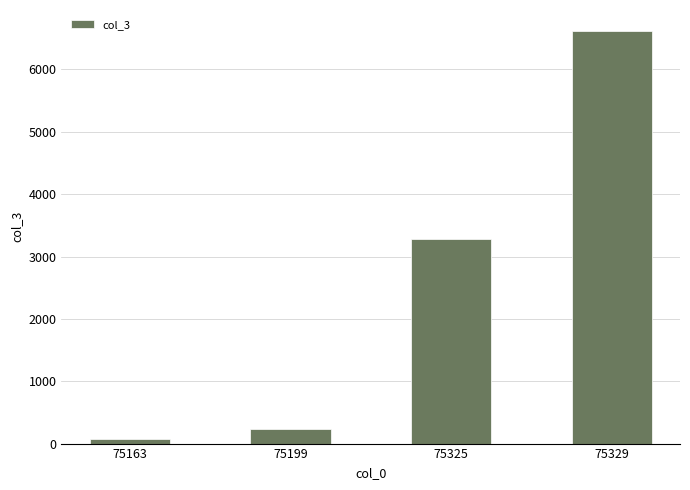

At which category does the chart reach its minimum across all series?

75163